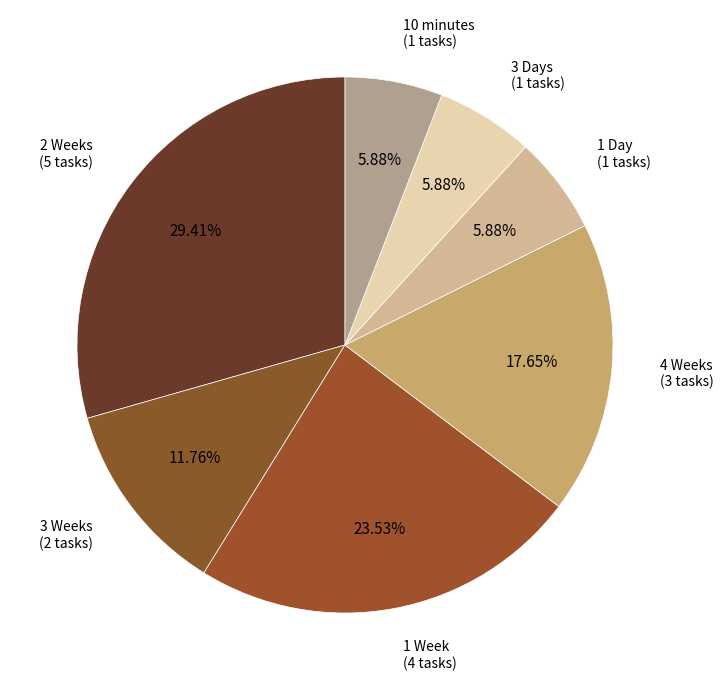

Which slice is the smallest?

1 Day